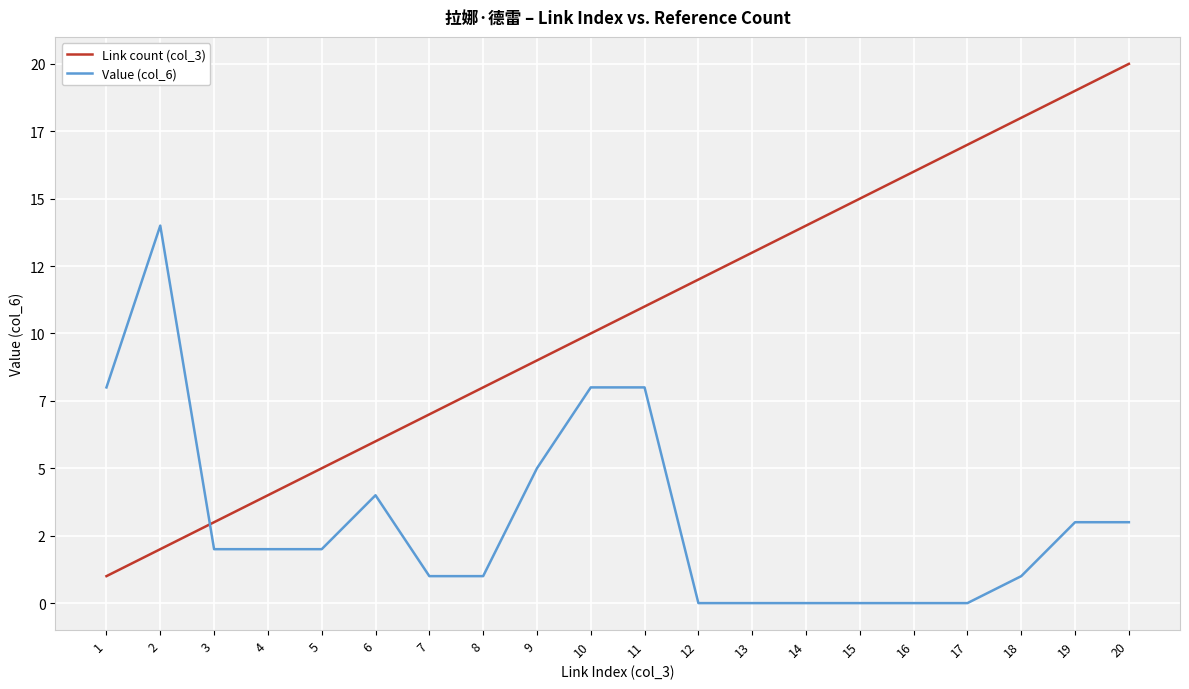

What is the average value of the Value (col_6) series?

3